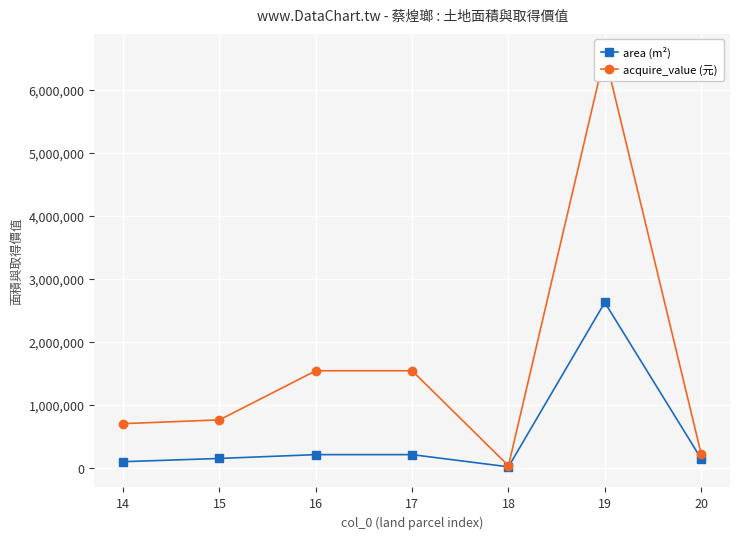

Reading left to right, extract all data points from this chart.

area (m²): 14=96743.2	15=148105.8	16=208851.9	17=208851.9	18=14918.0	19=2624074.8	20=145733.9
acquire_value (元): 14=700315.0	15=760703.0	16=1540000.0	17=1540000.0	18=31992.0	19=6560187.0	20=224687.0